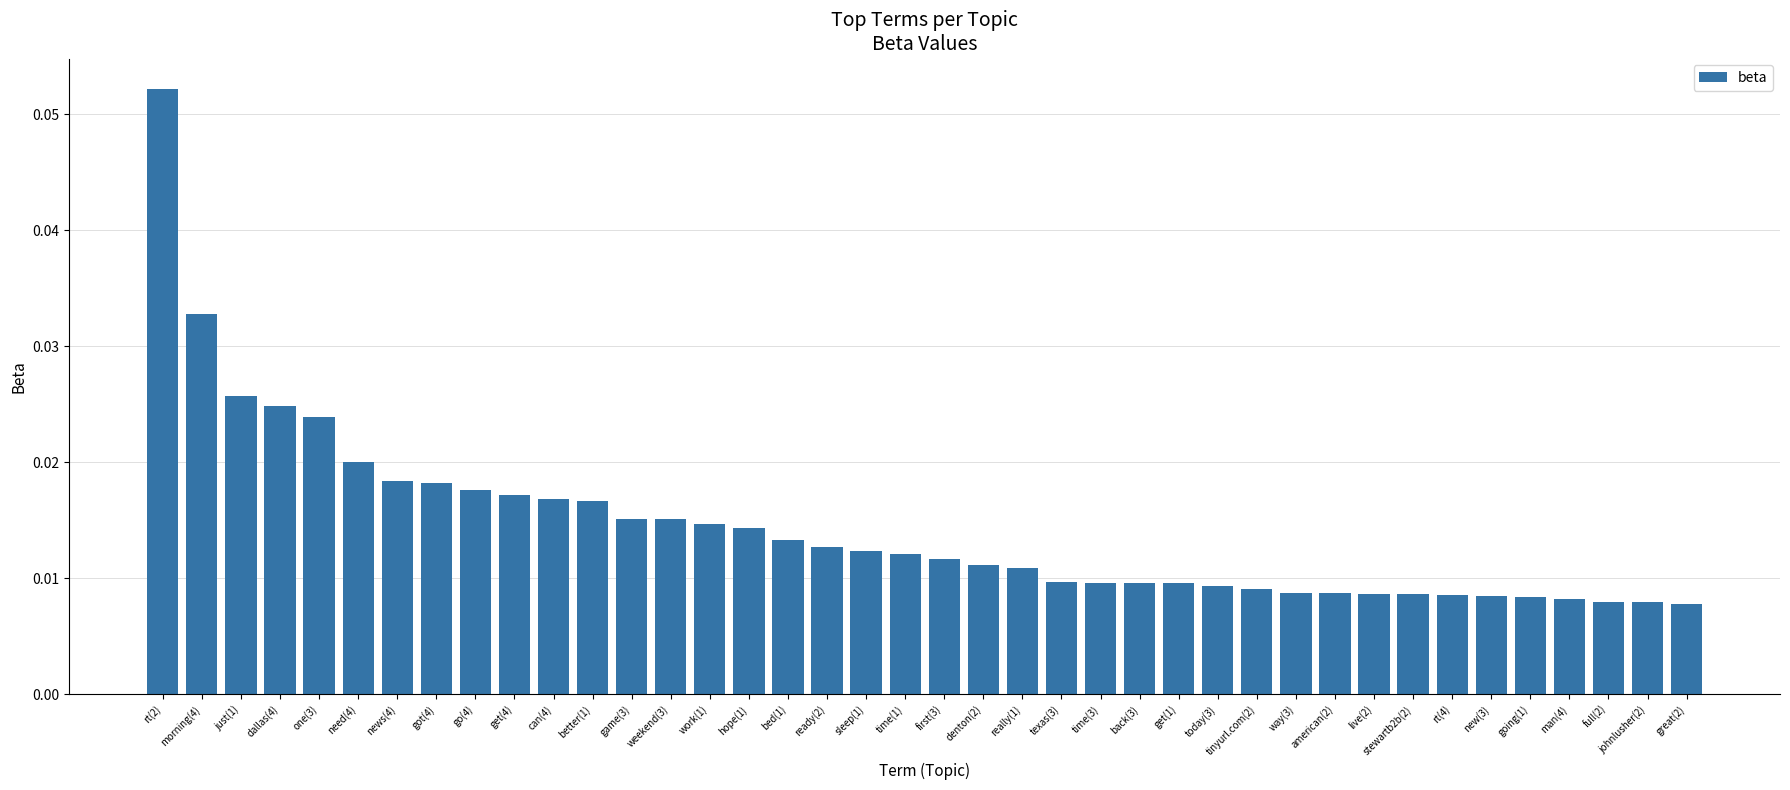

Which label corresponds to the largest value in the chart?

rt(2)